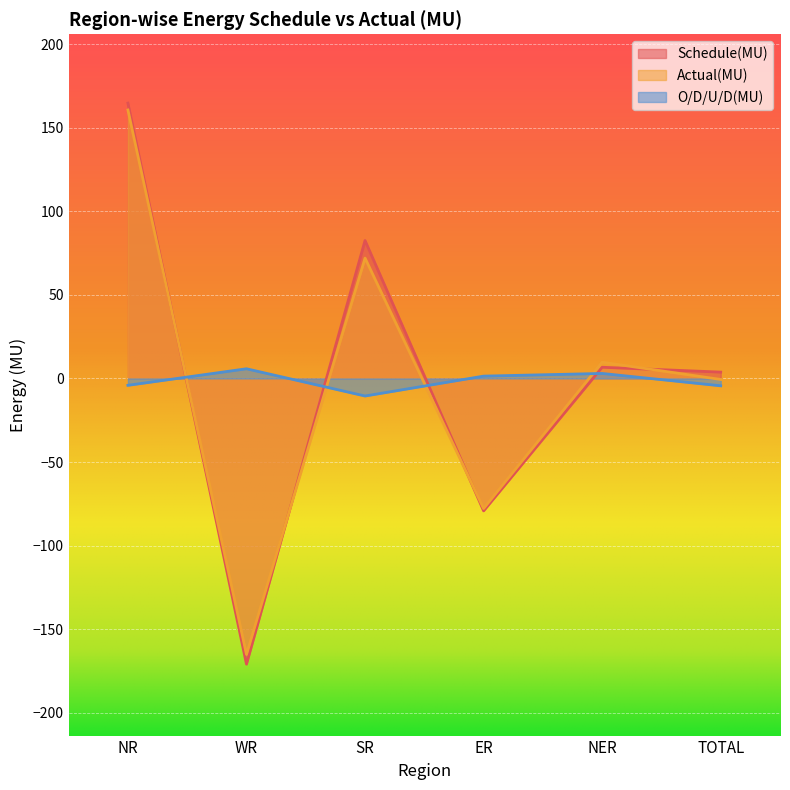

Which series has the largest range (max minus min)?

Schedule(MU)